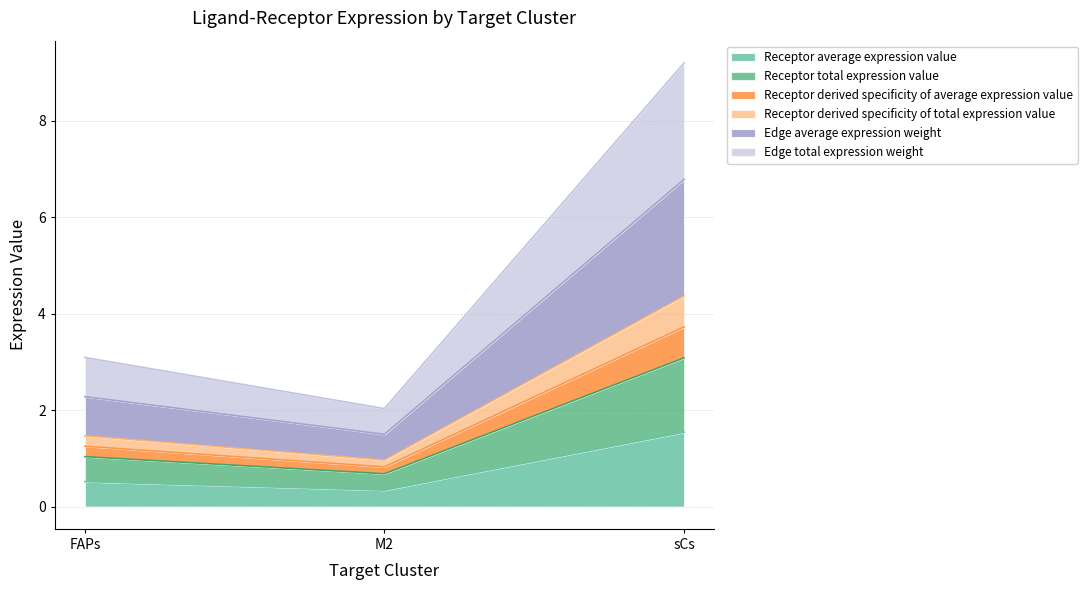

Is it true that Receptor total expression value equals 0.9 at FAPs?

False